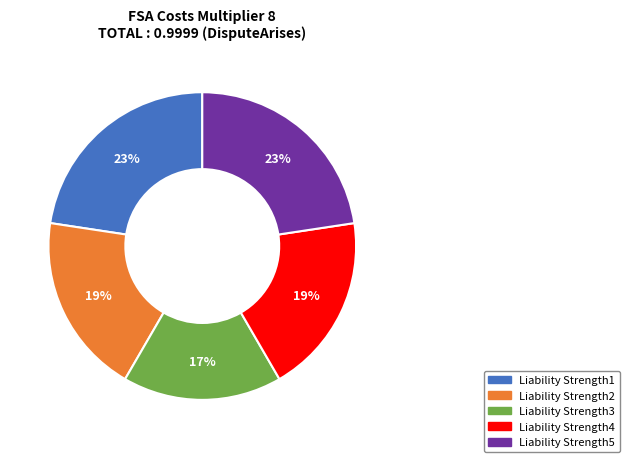

Which category has the smallest portion of the pie?

Liability Strength3